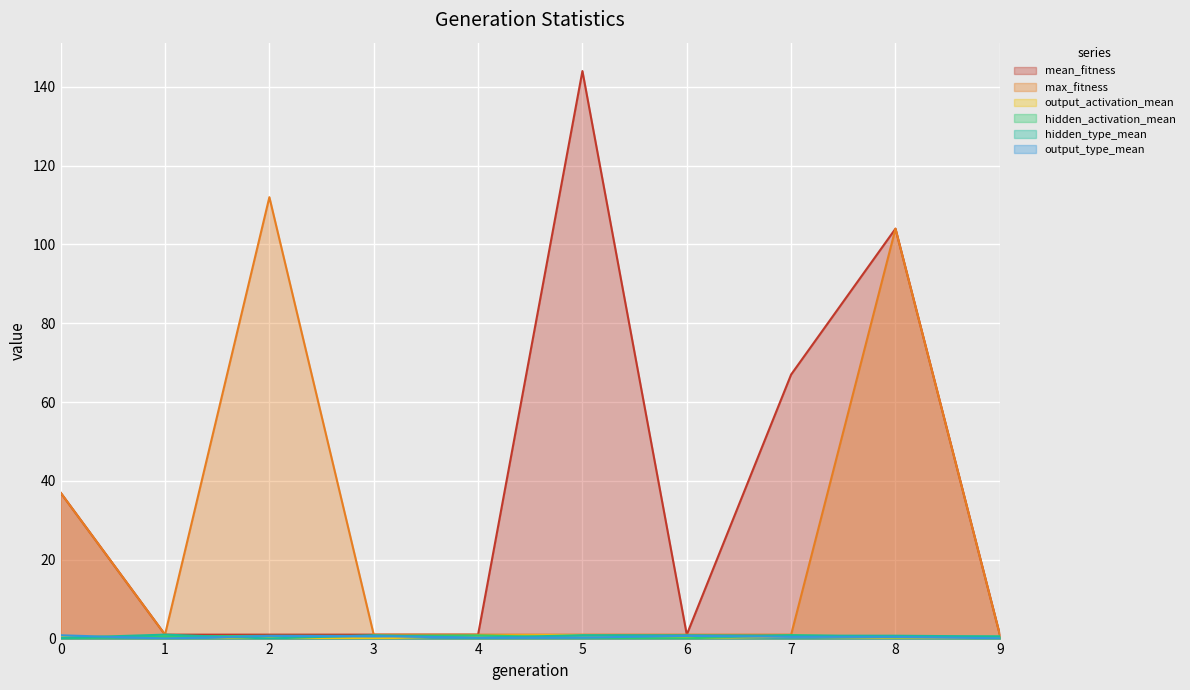

What is the difference between the highest and lowest values at 1?

1.0